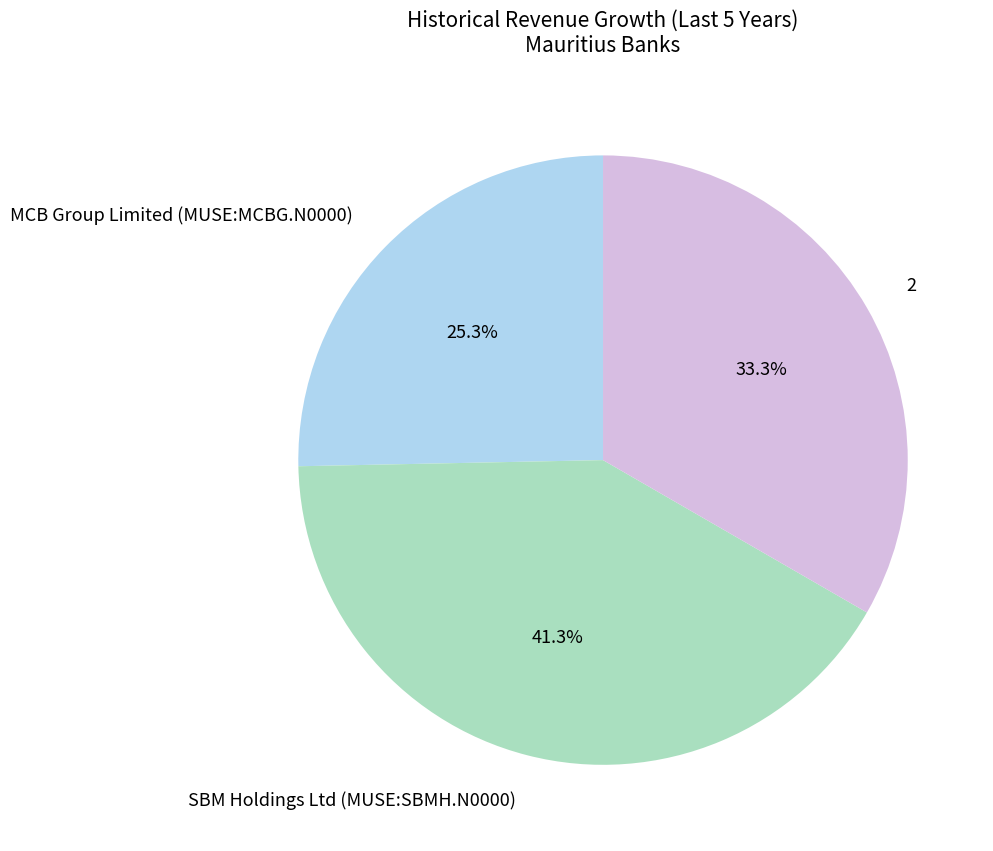

Which slice is the largest?

SBM Holdings Ltd (MUSE:SBMH.N0000)